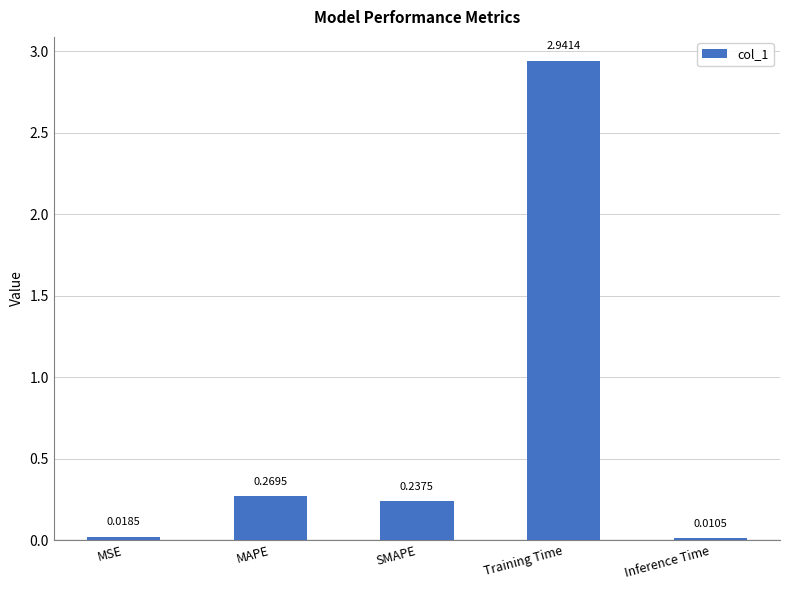

How many bars are there in total?

5